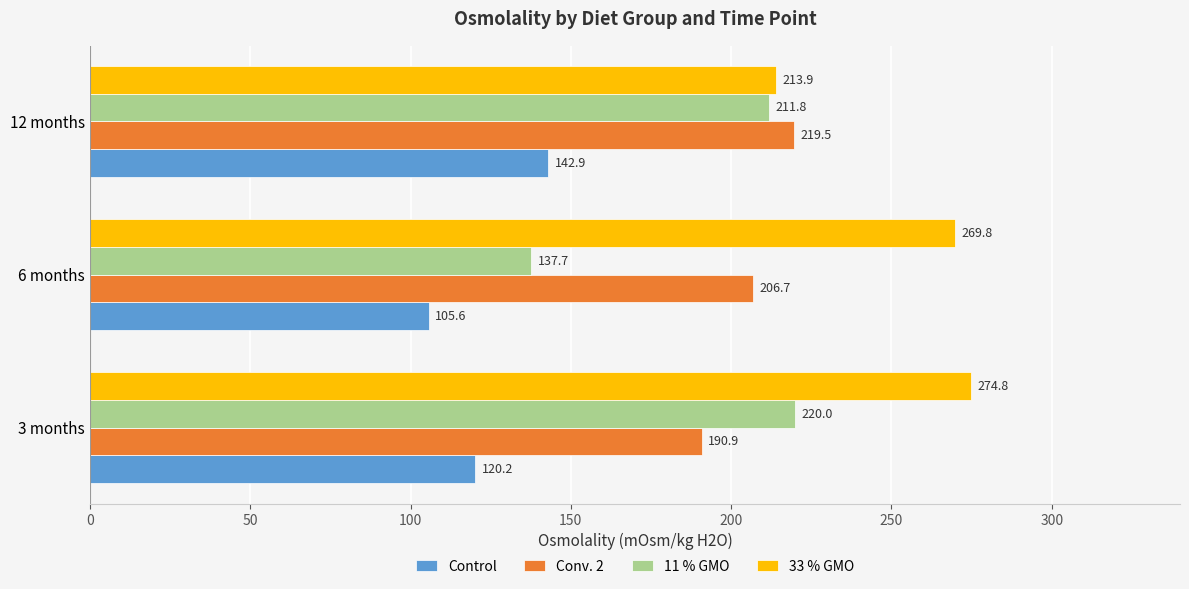

Rank the series by their maximum value, from lowest to highest.

Control, Conv. 2, 11 % GMO, 33 % GMO